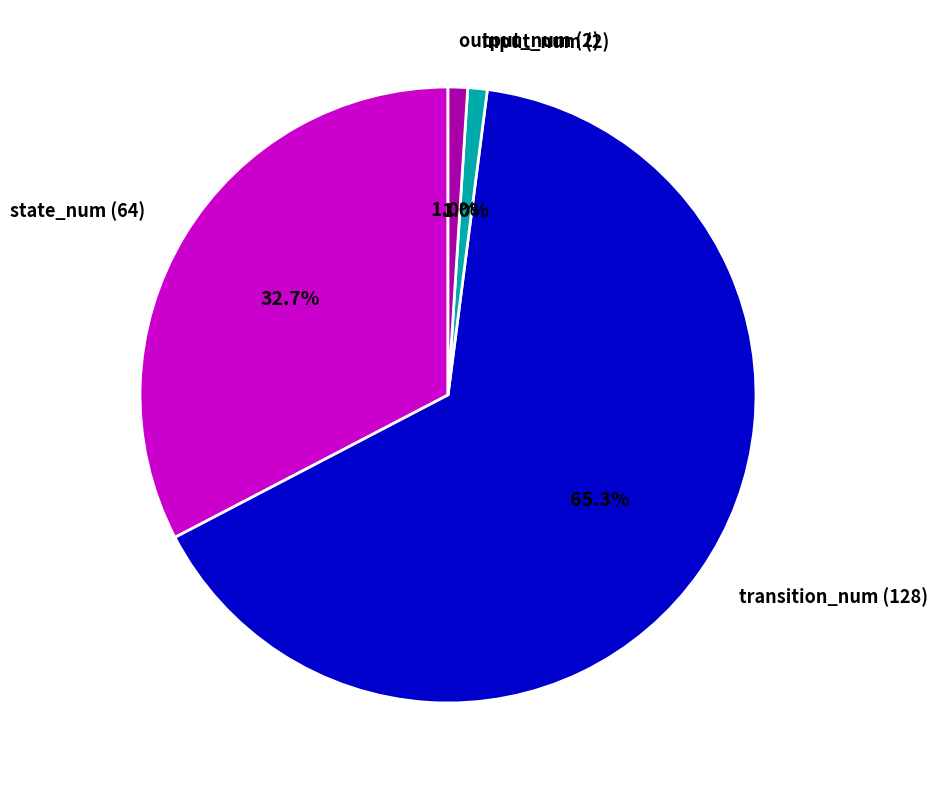

Does transition_num (128) account for over 50% of the chart?

Yes